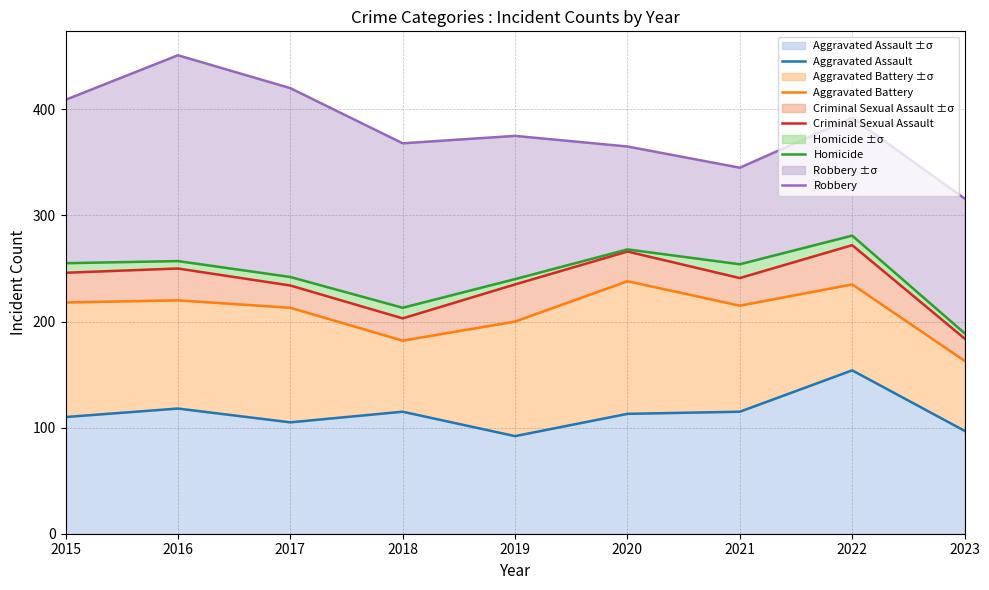

True or false: Robbery and Homicide intersect in this chart.

False